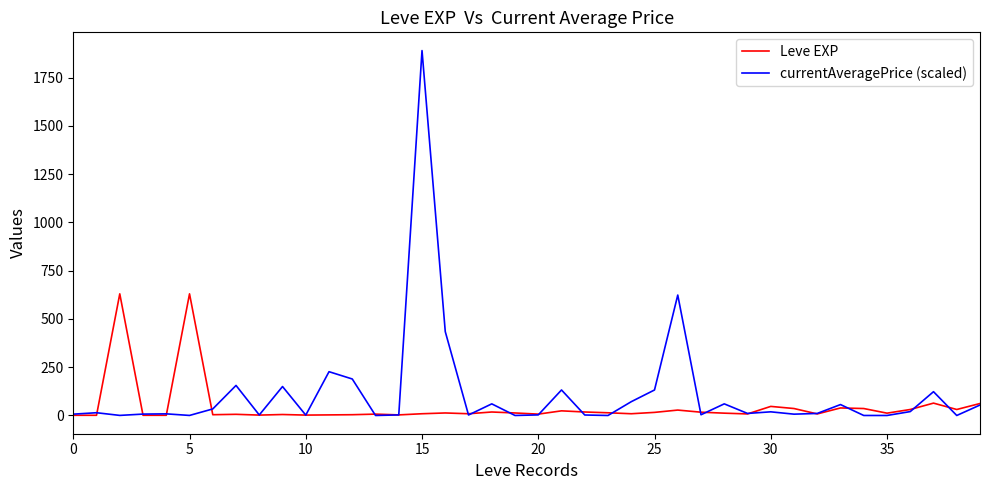

What is the greatest value displayed?

1890.0